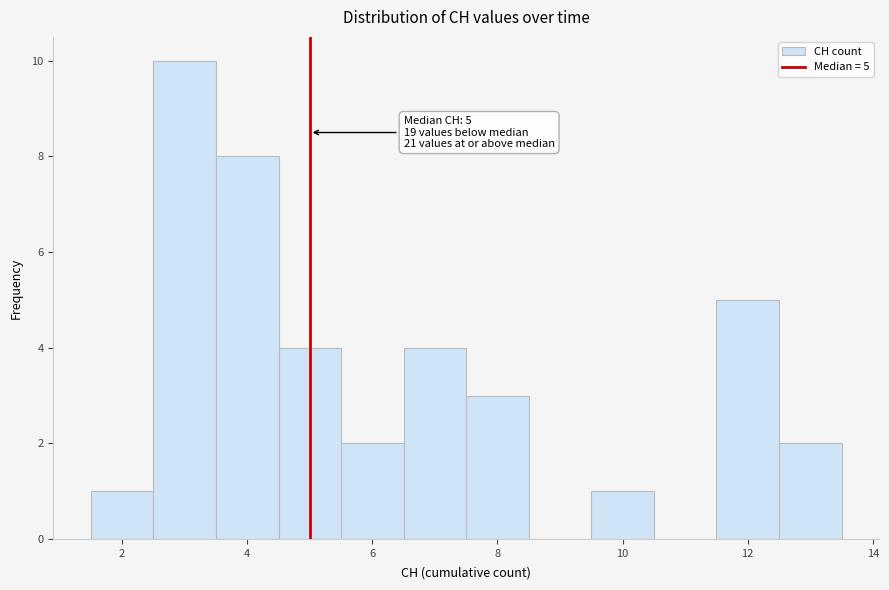

Which range on the x-axis has the tallest bar?

2.5 to 3.5